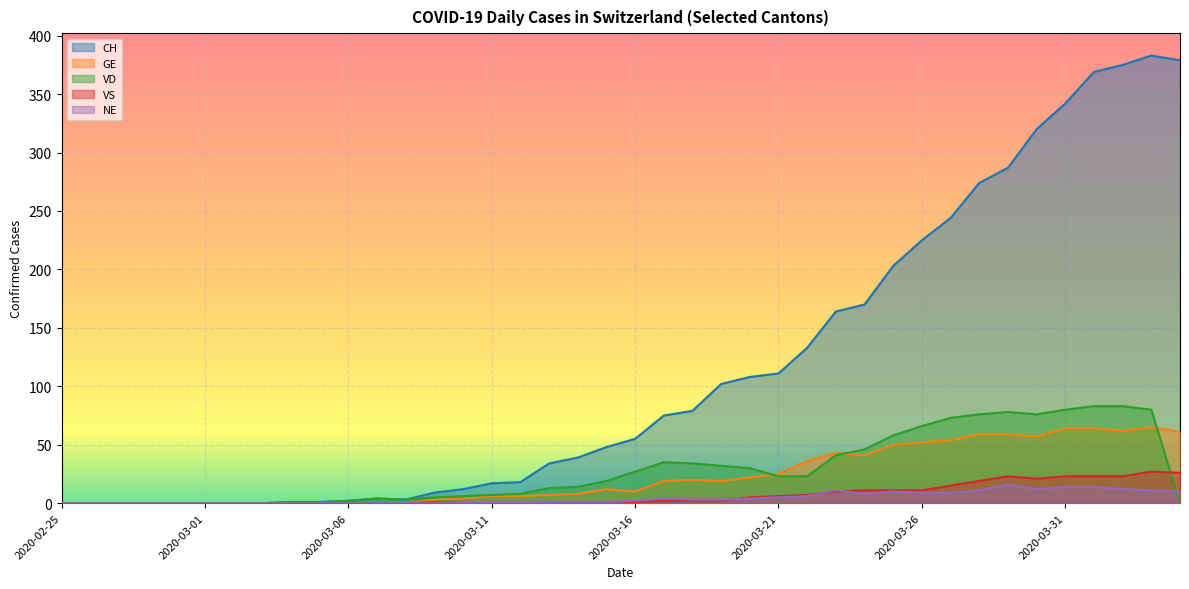

True or false: VS and CH intersect in this chart.

False